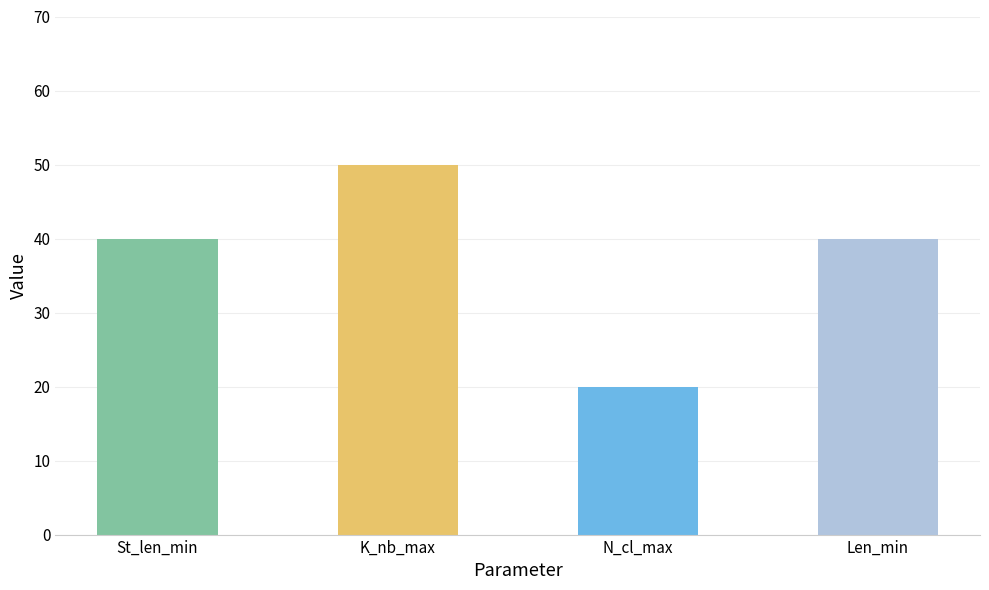

Reading right to left, list all the values displayed in this chart.

Len_min=40	N_cl_max=20	K_nb_max=50	St_len_min=40